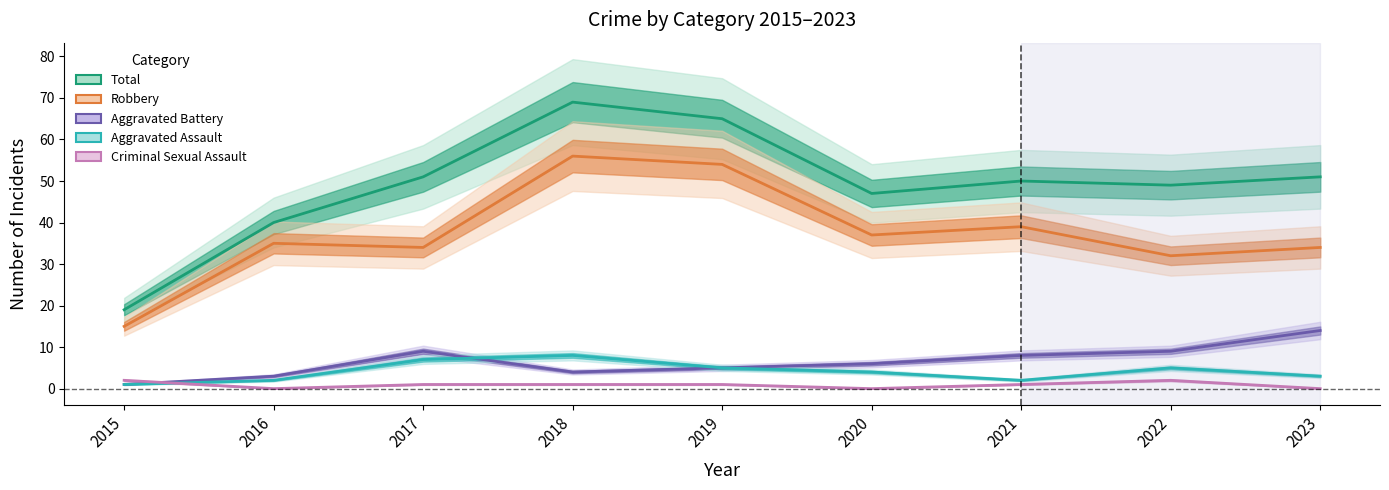

True or false: Total and Robbery intersect in this chart.

False